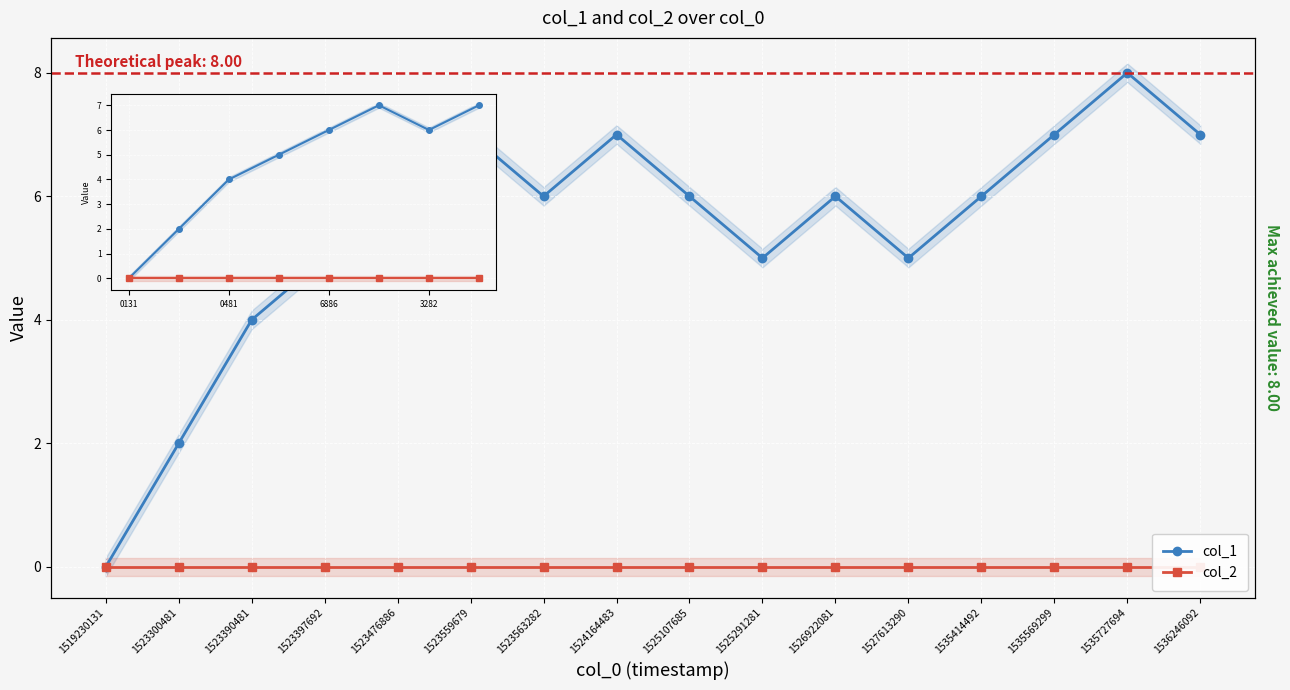

Reading left to right, extract all data points from this chart.

col_1: 1519230131=0	1523300481=2	1523390481=4	1523397692=5	1523476886=6	1523559679=7	1523563282=6	1524164483=7	1525107685=6	1525291281=5	1526922081=6	1527613290=5	1535414492=6	1535569299=7	1535727694=8	1536246092=7
col_2: 1519230131=0	1523300481=0	1523390481=0	1523397692=0	1523476886=0	1523559679=0	1523563282=0	1524164483=0	1525107685=0	1525291281=0	1526922081=0	1527613290=0	1535414492=0	1535569299=0	1535727694=0	1536246092=0